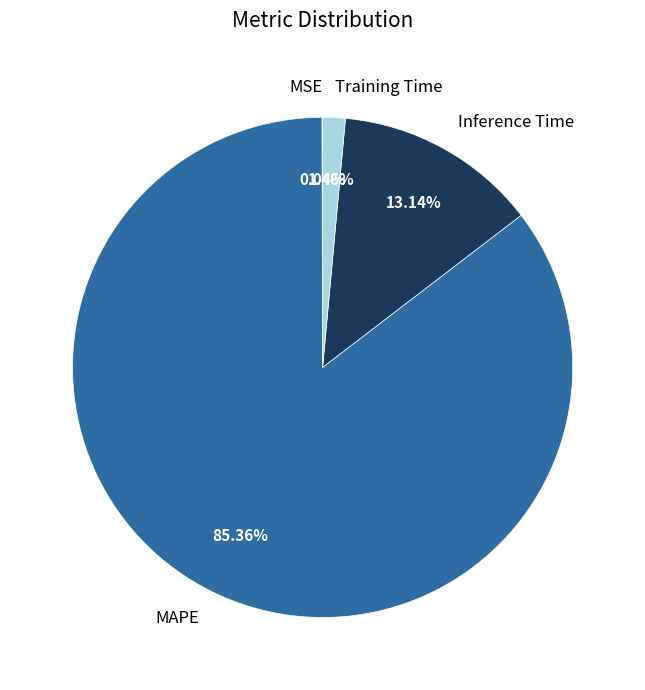

What is the majority slice?

MAPE